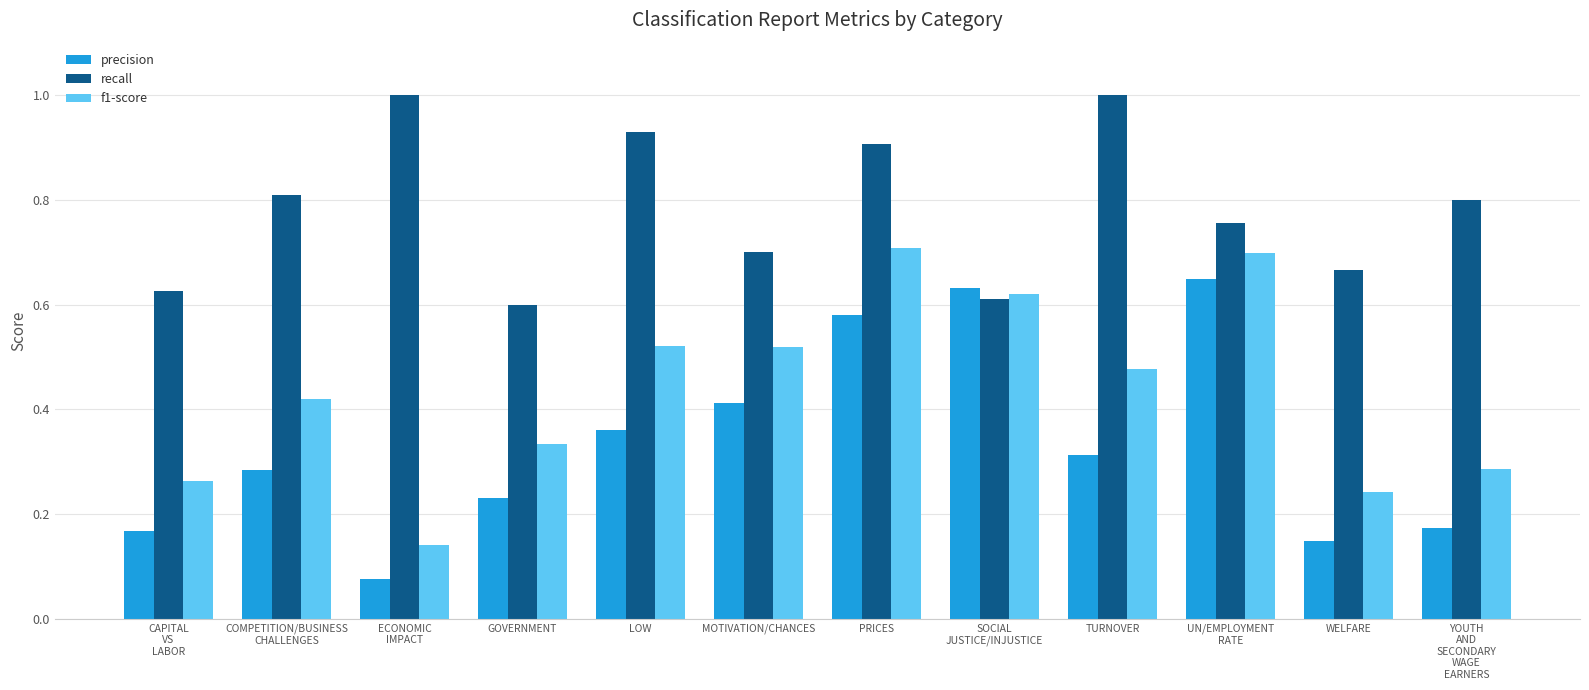

True or false: f1-score has a value of 0.1 at YOUTH
AND
SECONDARY
WAGE
EARNERS.

False